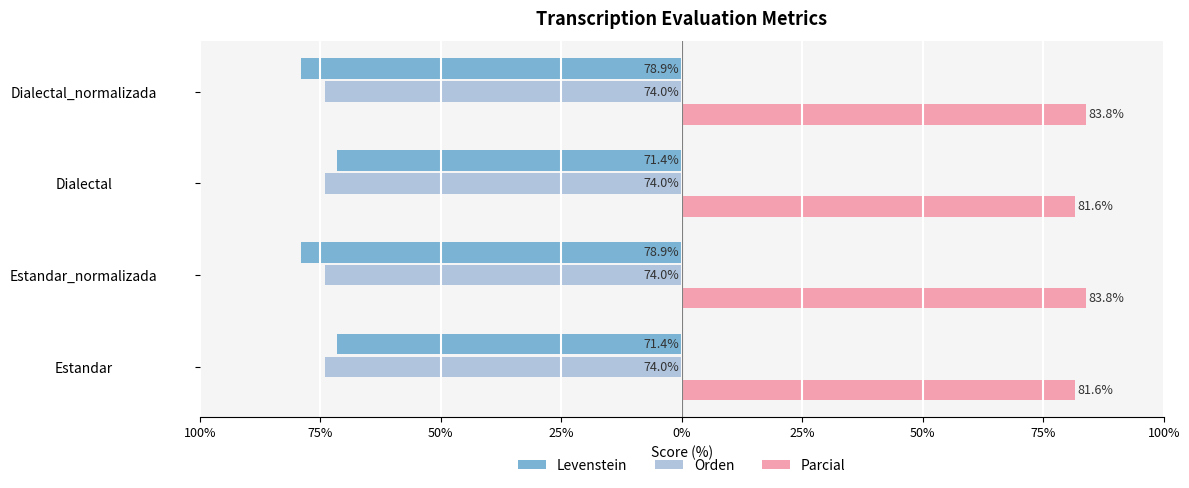

What are all the series names shown in the legend?

Levenstein, Orden, Parcial